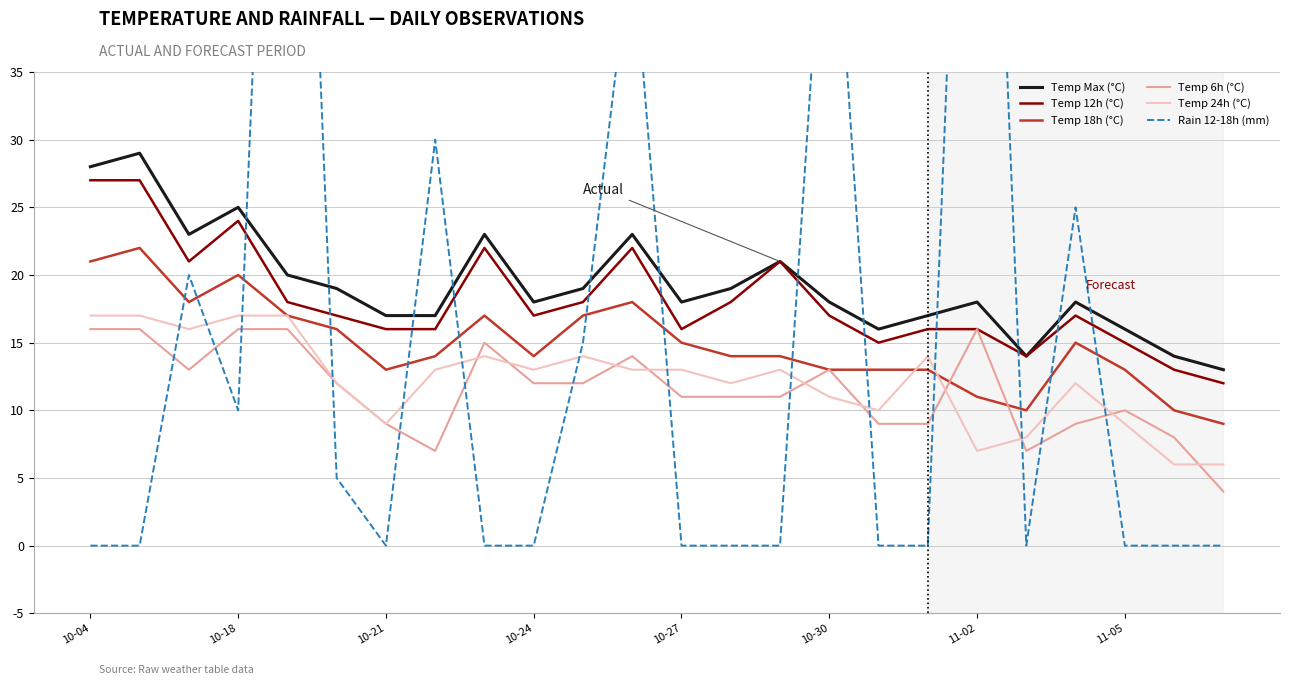

True or false: Temp 24h (°C) and Temp Max (°C) intersect in this chart.

False